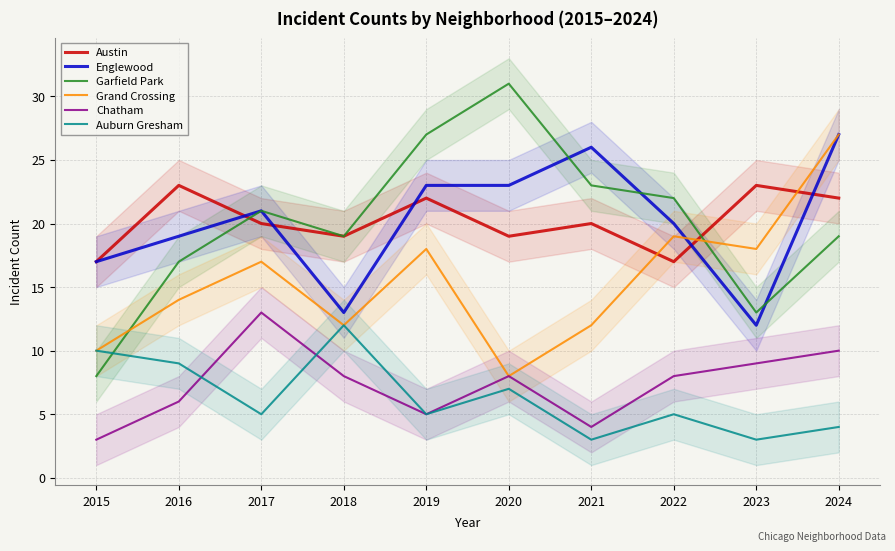

Which series changed the most between 2018 and 2021?

Englewood